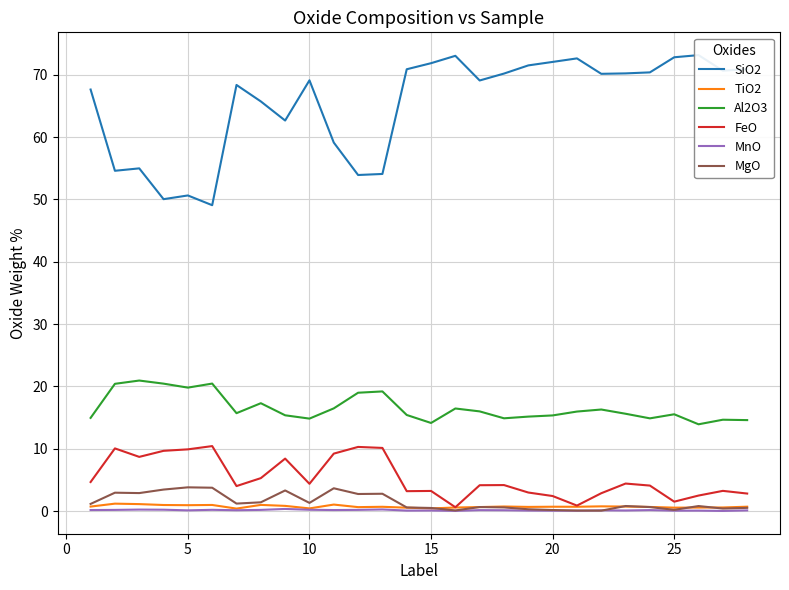

True or false: Al2O3 and TiO2 intersect in this chart.

False